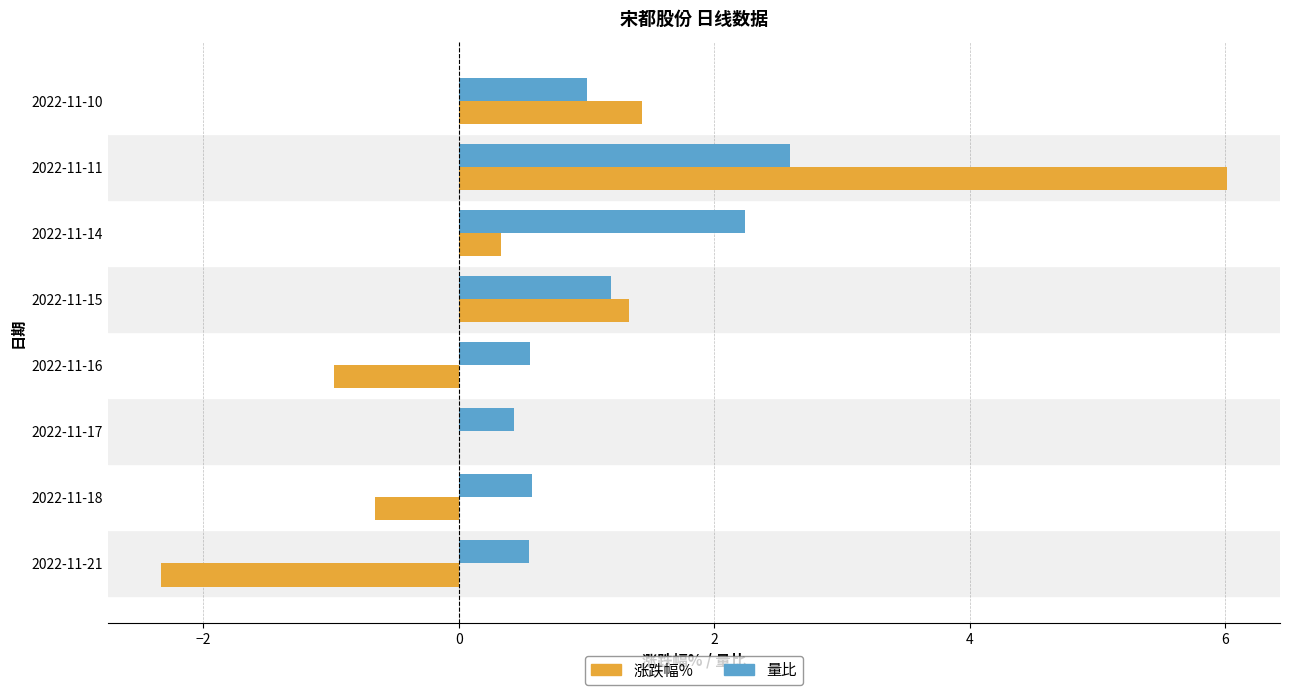

What is the approximate value of 涨跌幅% at 2022-11-18?

-0.7